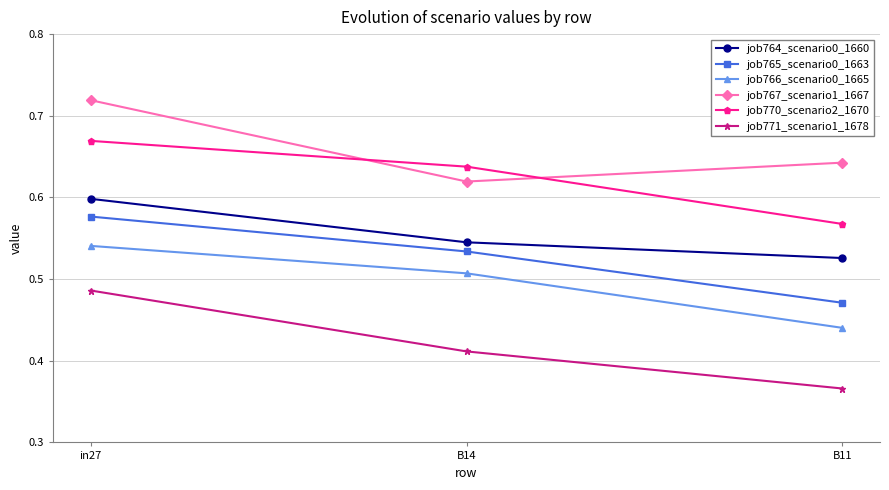

Count the job770_scenario2_1670 values in the range 0 to 1.

3